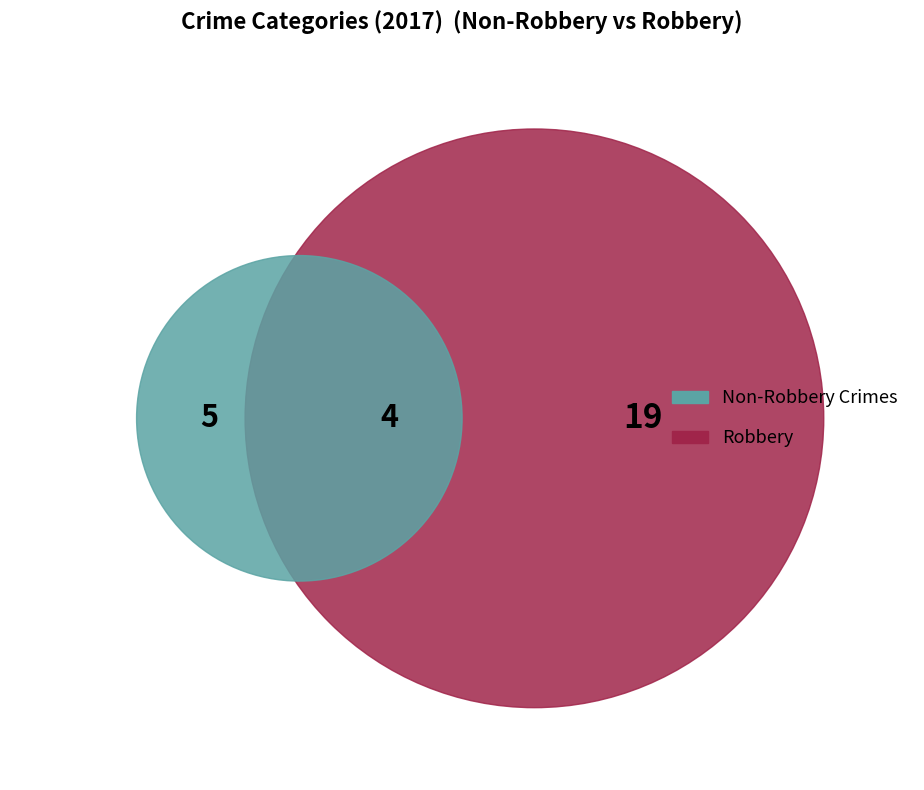

Which category accounts for the majority?

Robbery